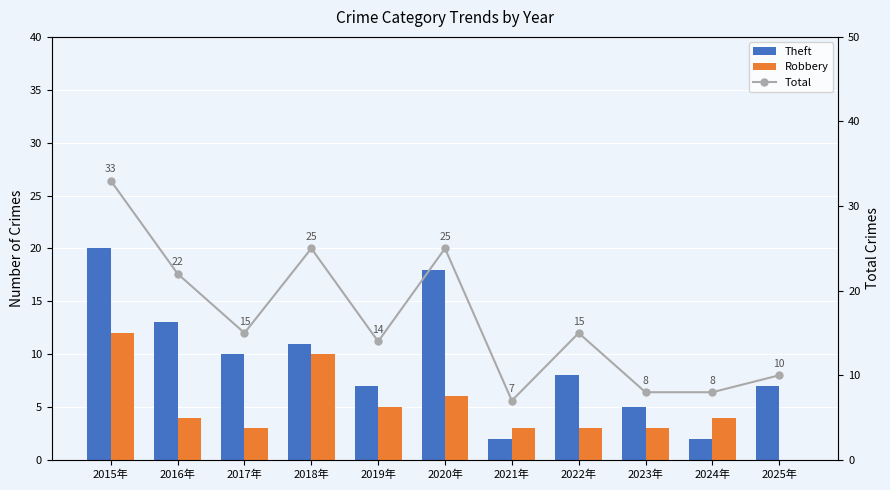

How many data points in Robbery are above 4?

4